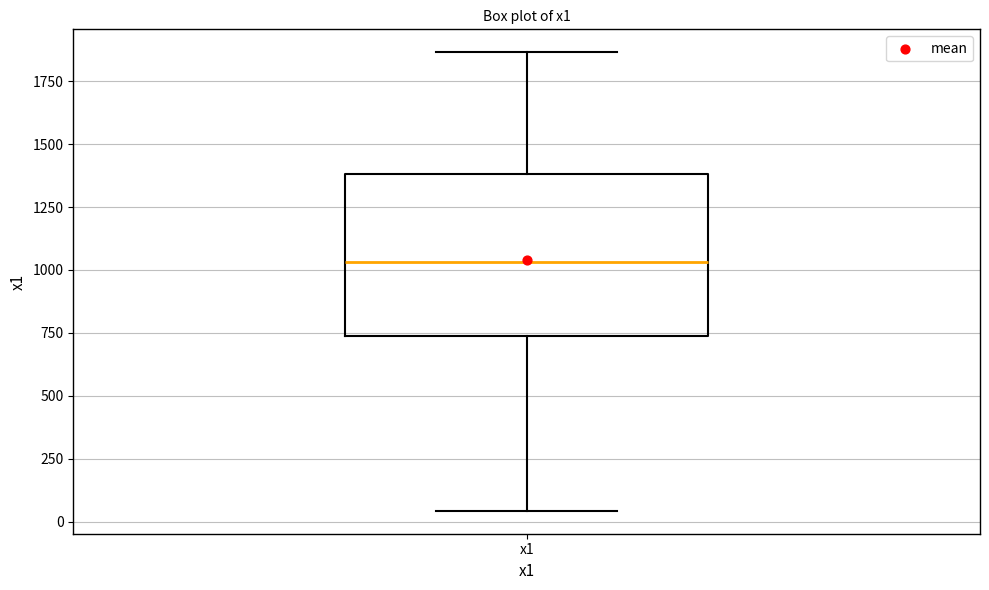

Read this box plot against the y-axis: the position of the median line, the range covered by the box, and the ends of both whiskers. The values are not printed on the chart, so give them approximately, as read against the axis.

median 1050, box 750 to 1400, whiskers 50 to 1850